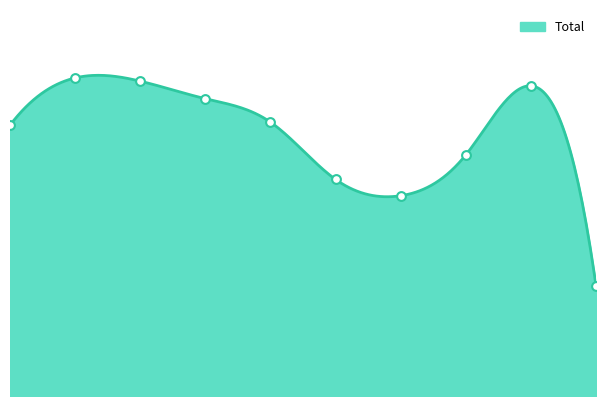

What is the change in value from 2 to 5?

-611